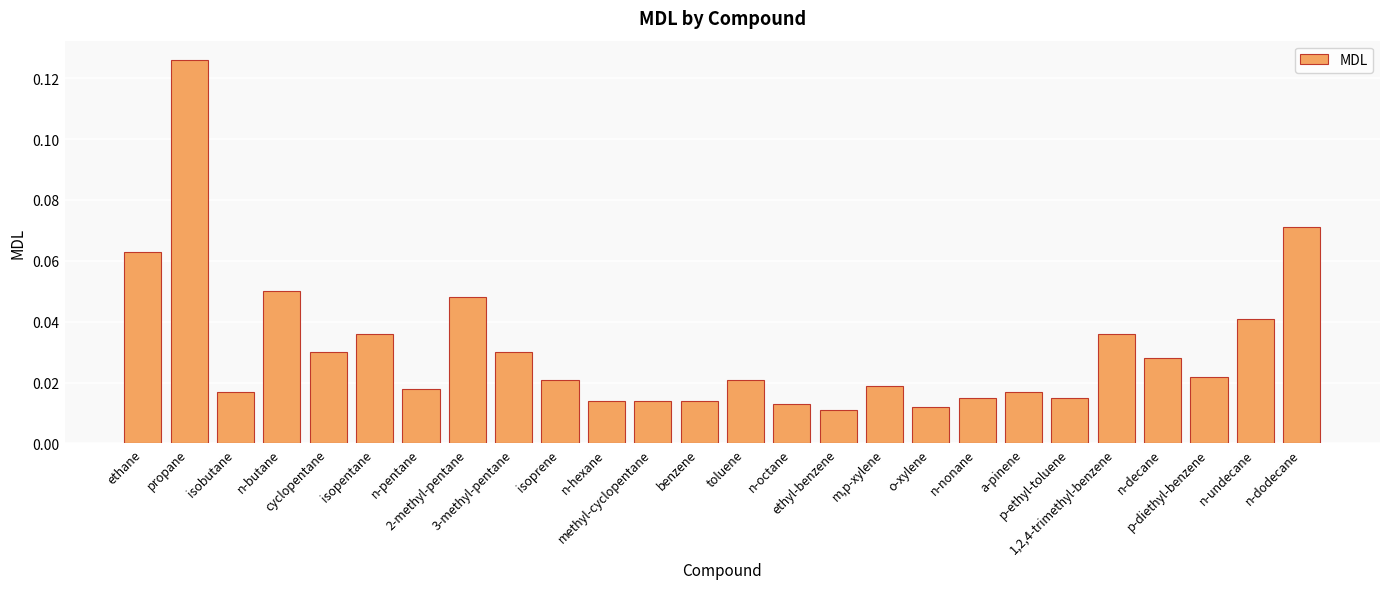

Which has a higher value, methyl-cyclopentane or a-pinene?

a-pinene